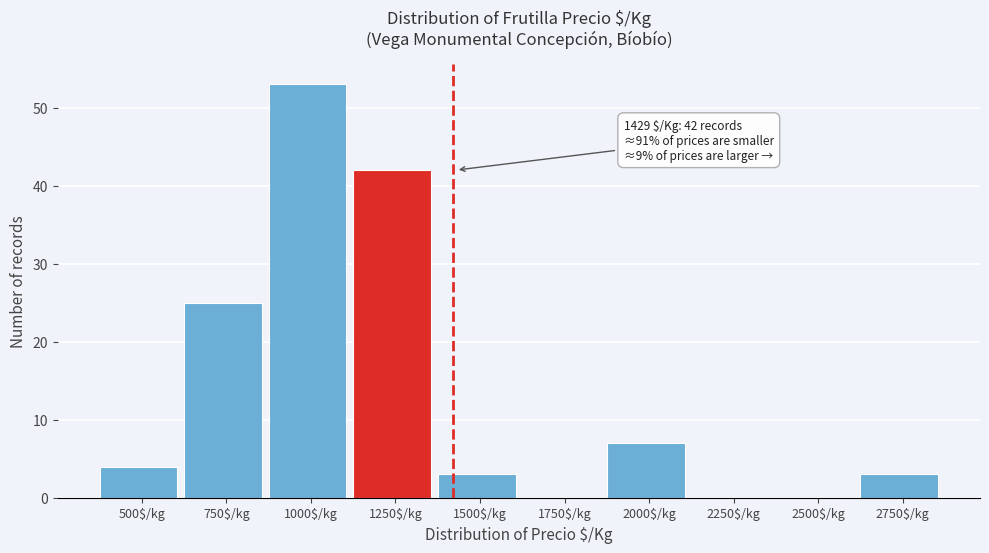

What is the sum of all values?

137